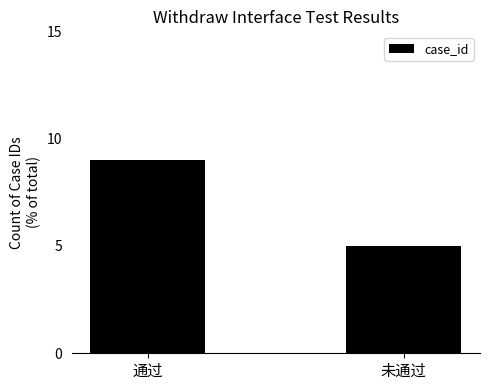

What is the change in value from 通过 to 未通过?

-4